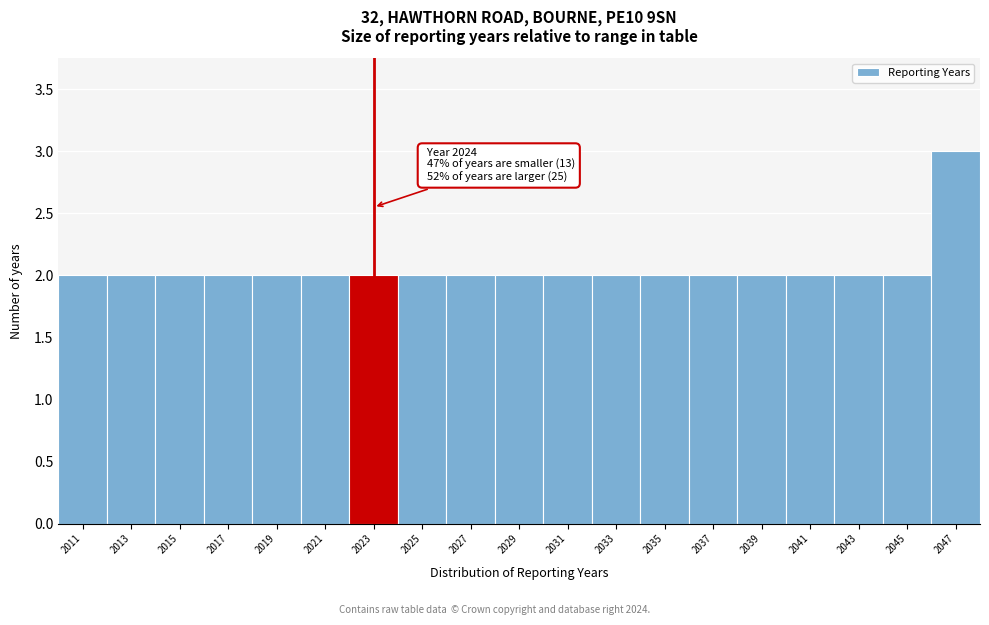

Reading right to left, transcribe all the data shown in this chart.

2047=3	2045=2	2043=2	2041=2	2039=2	2037=2	2035=2	2033=2	2031=2	2029=2	2027=2	2025=2	2023=2	2021=2	2019=2	2017=2	2015=2	2013=2	2011=2